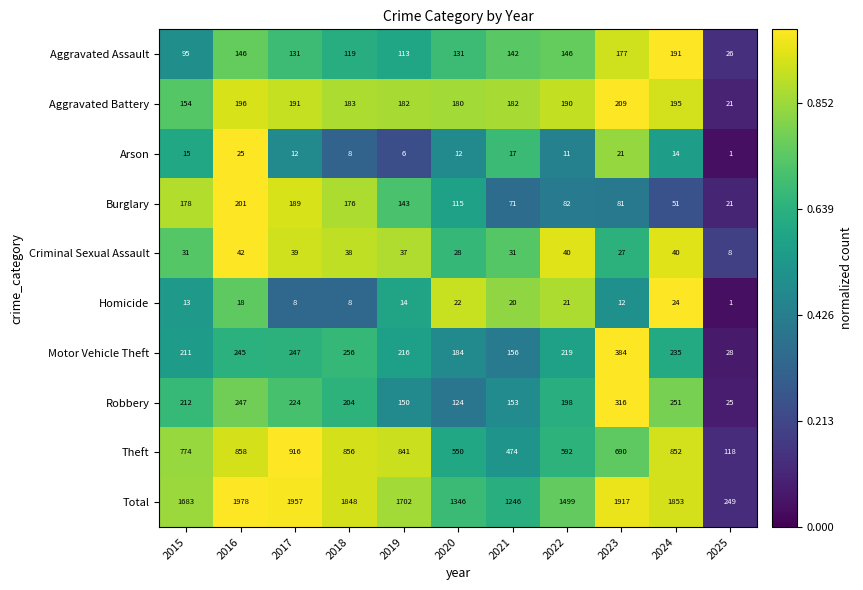

At which label is Homicide closest to 12?

2023